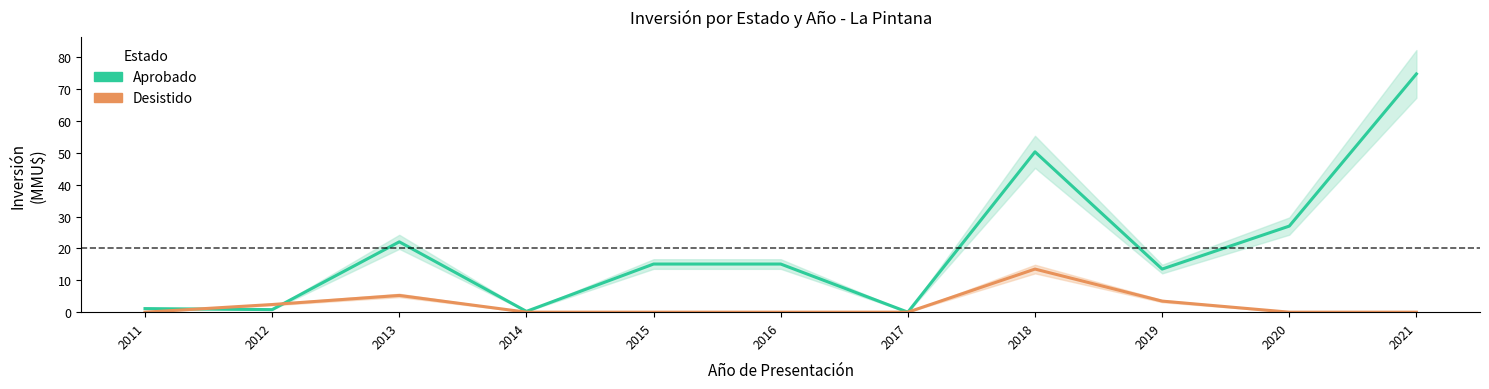

Count the number of categories in the chart.

11